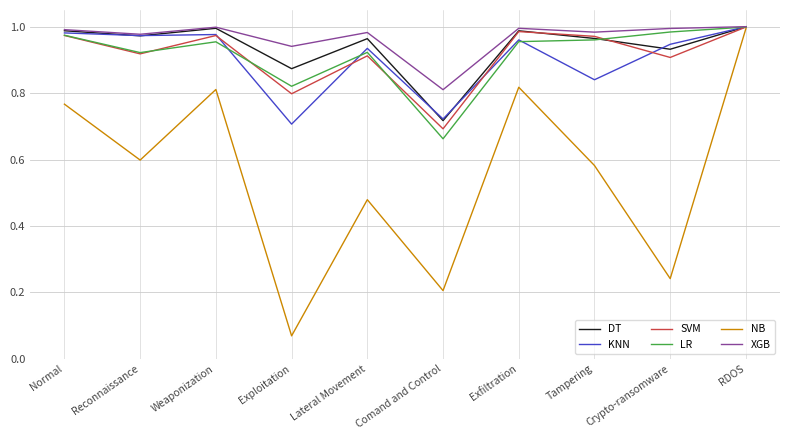

What position from the left is Normal?

1